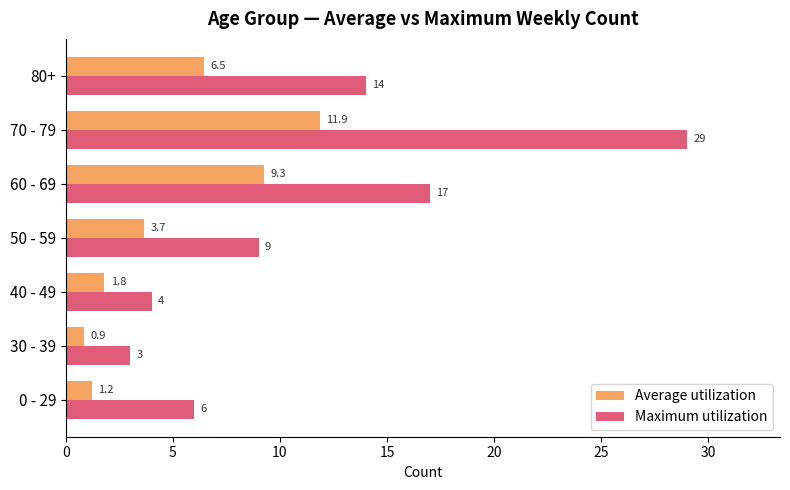

Which series has the widest spread of values?

Maximum utilization